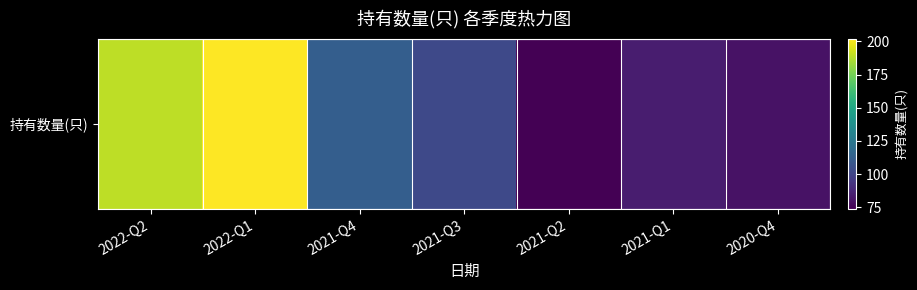

Rank the categories by value from lowest to highest.

2021-Q2, 2020-Q4, 2021-Q1, 2021-Q3, 2021-Q4, 2022-Q2, 2022-Q1